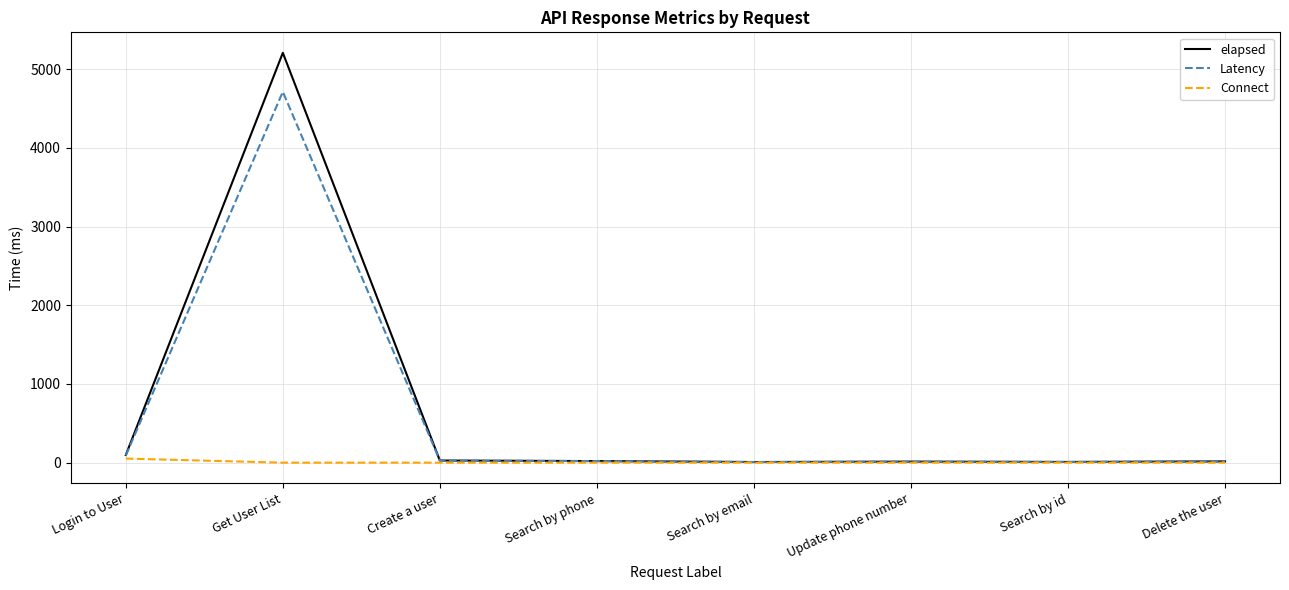

What position from the left is Update phone number?

6